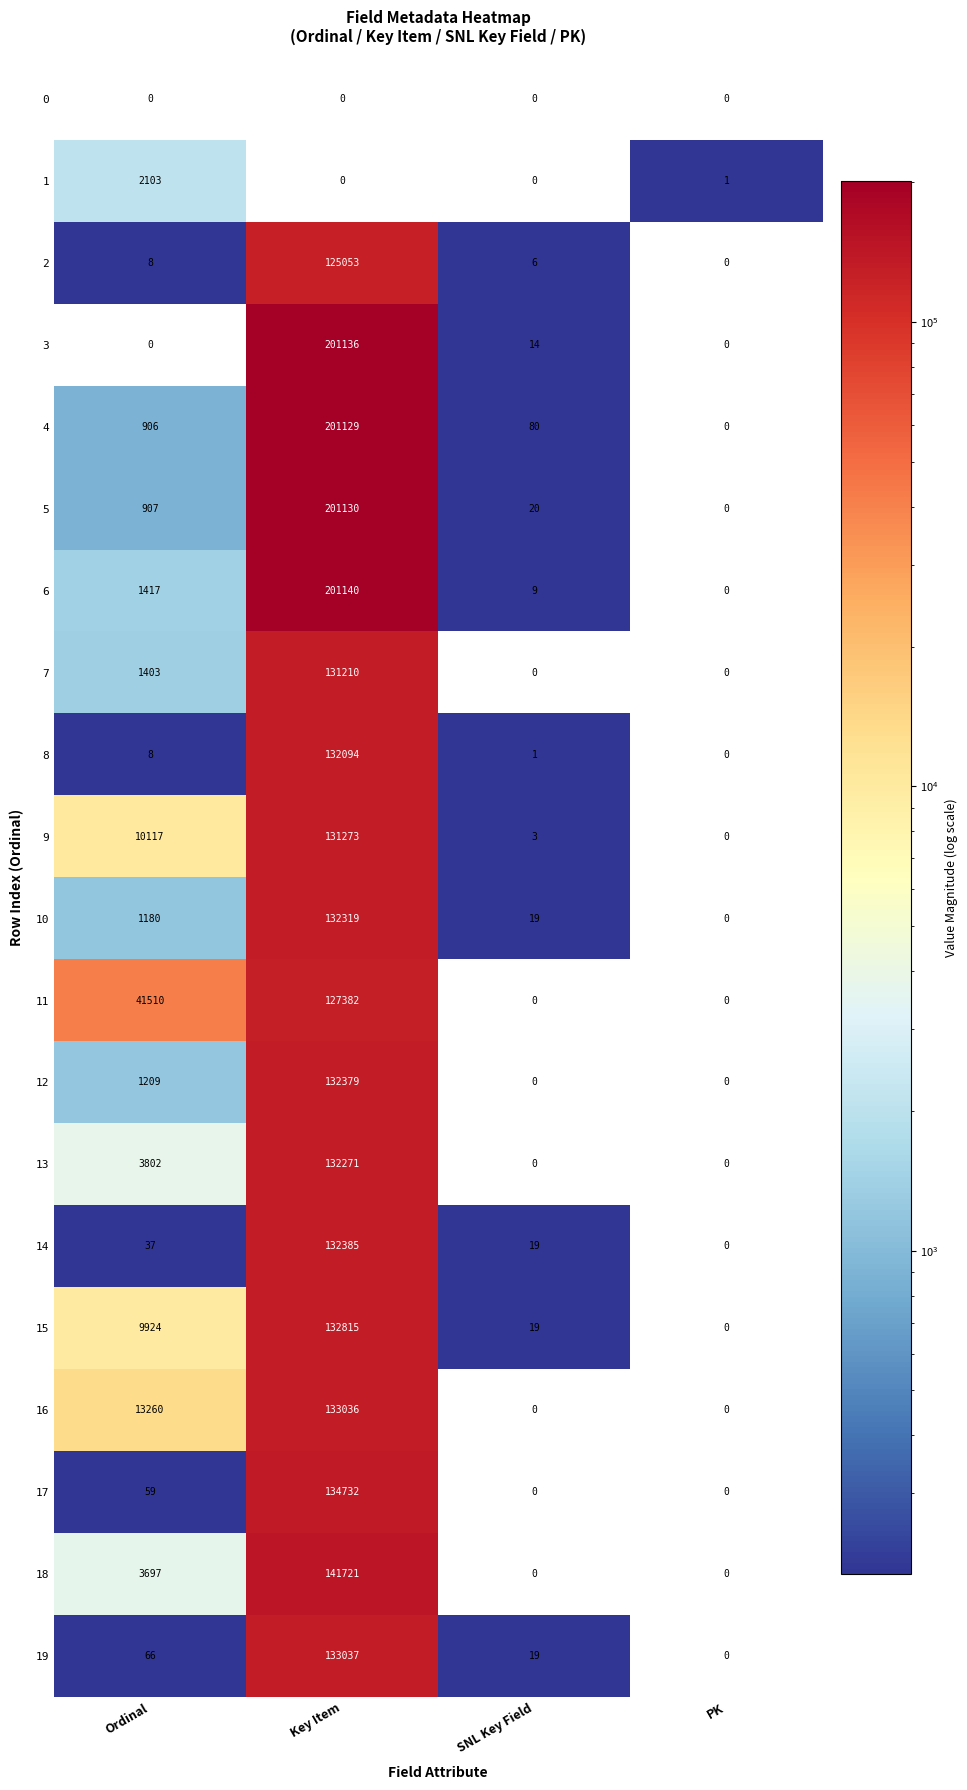

What is the difference between the maximum and minimum values in the 18 series?

141721